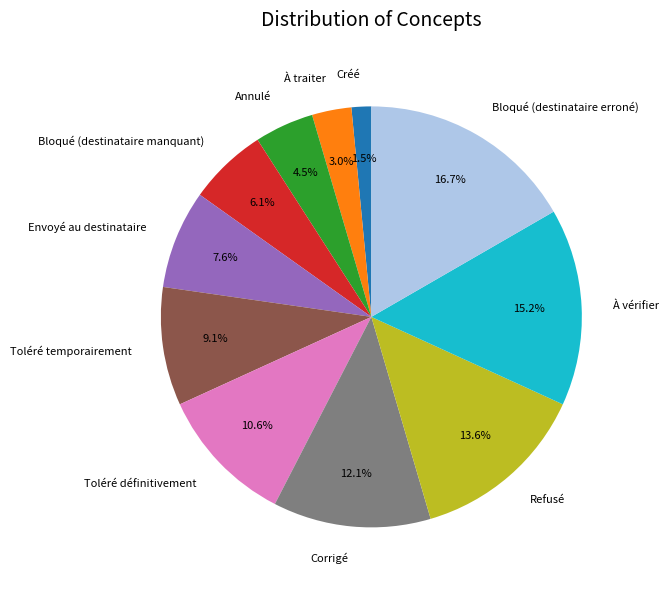

To the nearest percent, what portion does Envoyé au destinataire represent?

8%